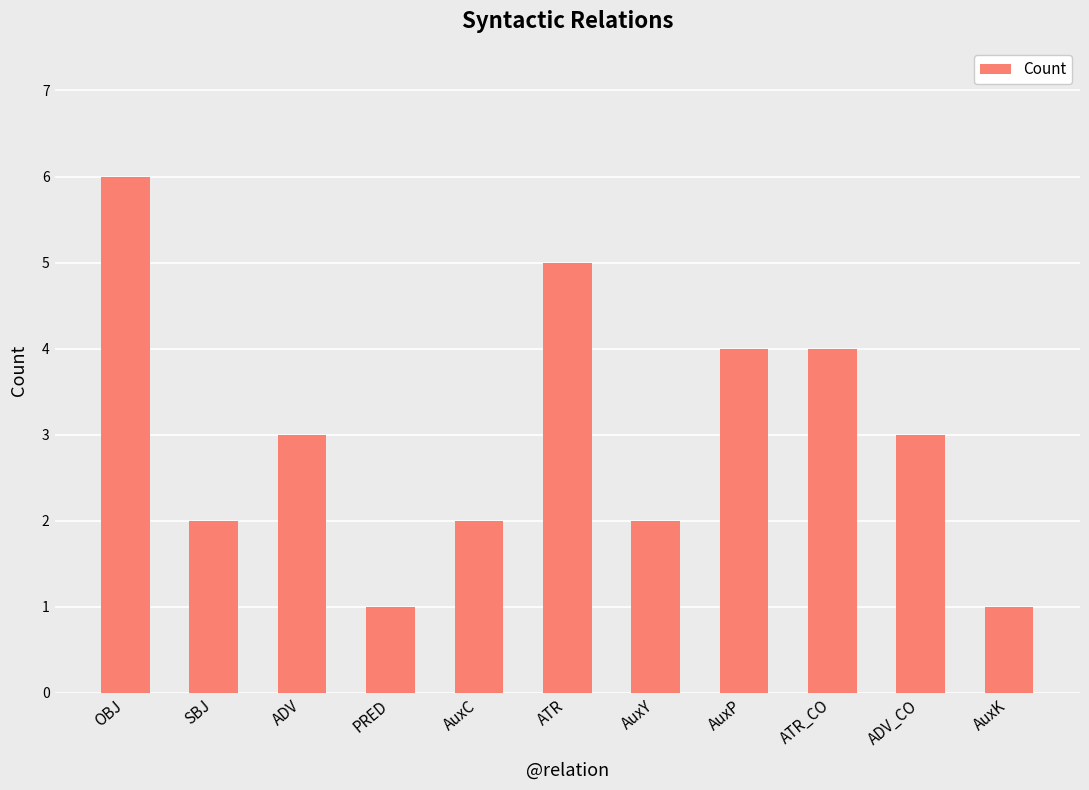

What is the change in value from PRED to AuxP?

+3